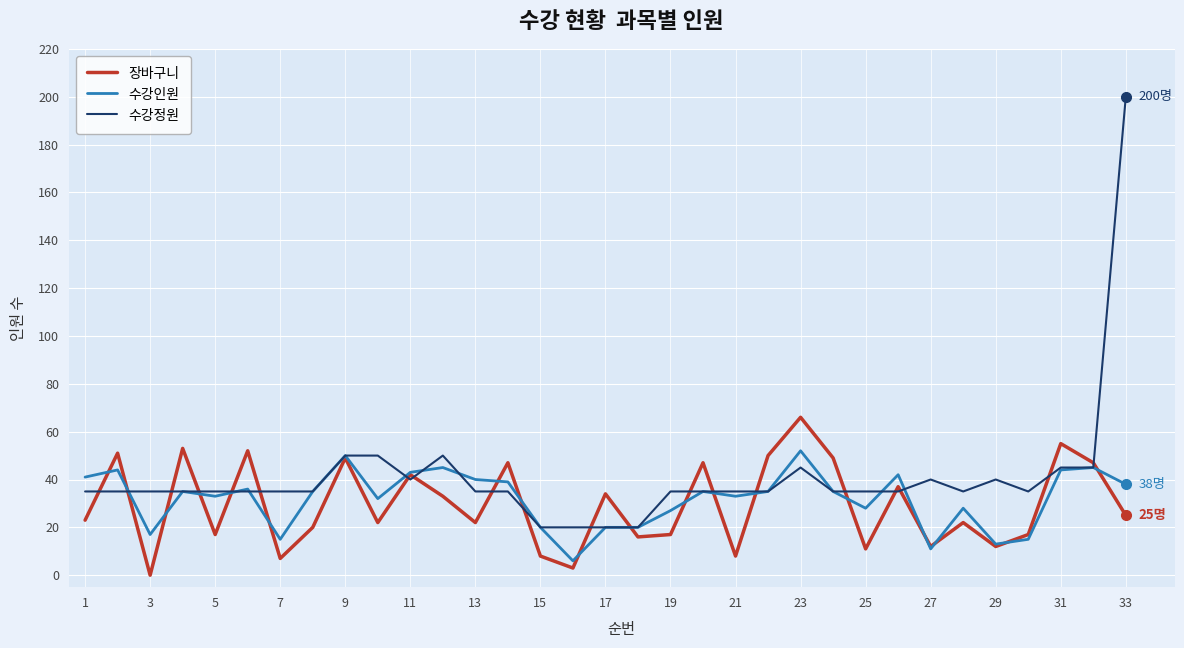

What is the difference between the maximum and minimum values in the 수강정원 series?

180